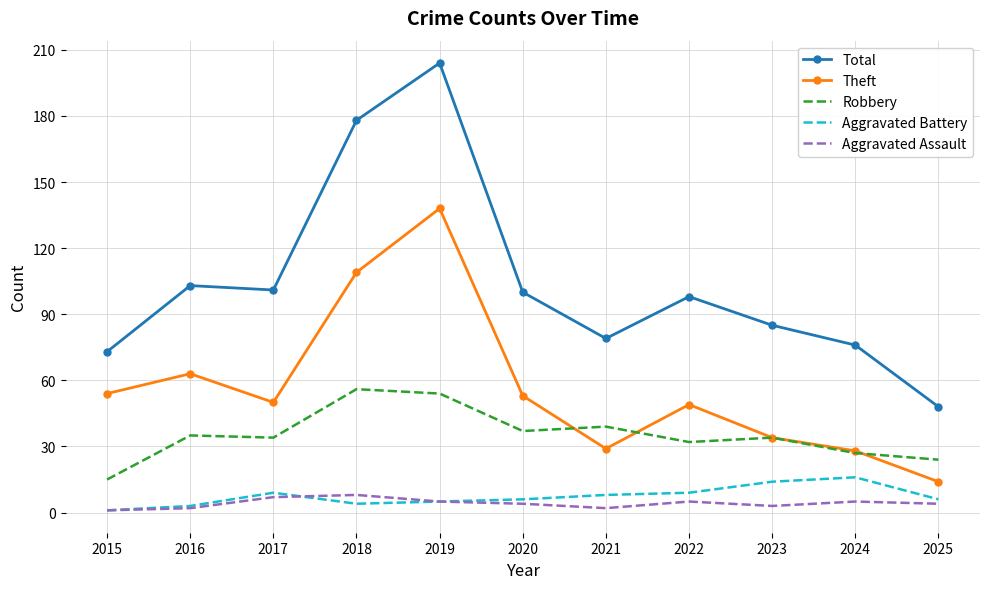

Reading right to left, transcribe all the data shown in this chart.

Total: 2025=48	2024=76	2023=85	2022=98	2021=79	2020=100	2019=204	2018=178	2017=101	2016=103	2015=73
Theft: 2025=14	2024=28	2023=34	2022=49	2021=29	2020=53	2019=138	2018=109	2017=50	2016=63	2015=54
Robbery: 2025=24	2024=27	2023=34	2022=32	2021=39	2020=37	2019=54	2018=56	2017=34	2016=35	2015=15
Aggravated Battery: 2025=6	2024=16	2023=14	2022=9	2021=8	2020=6	2019=5	2018=4	2017=9	2016=3	2015=1
Aggravated Assault: 2025=4	2024=5	2023=3	2022=5	2021=2	2020=4	2019=5	2018=8	2017=7	2016=2	2015=1